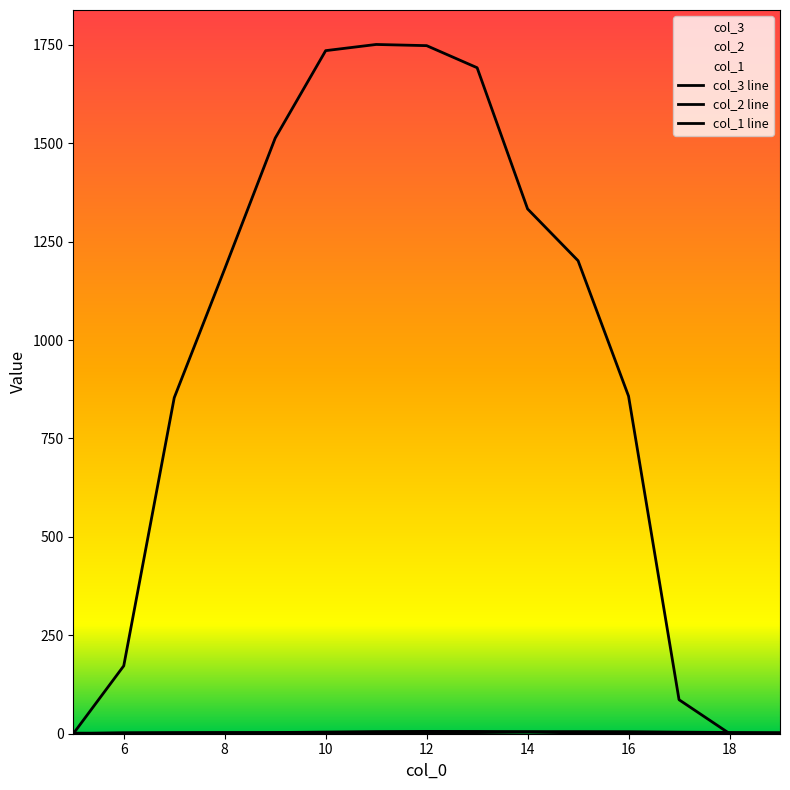

Which category has the lowest value across all series?

5